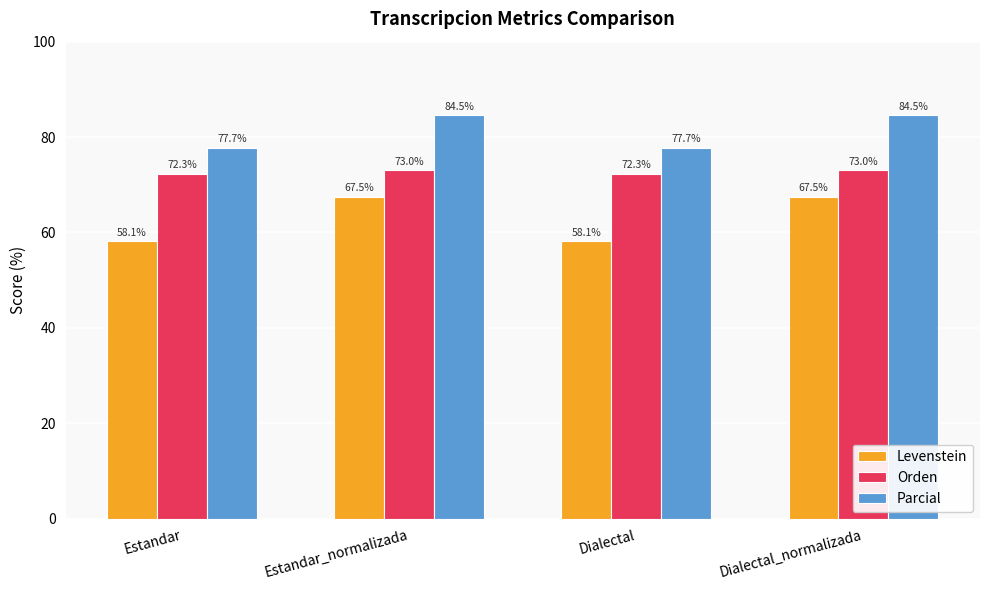

At how many categories does at least one series exceed 78?

2